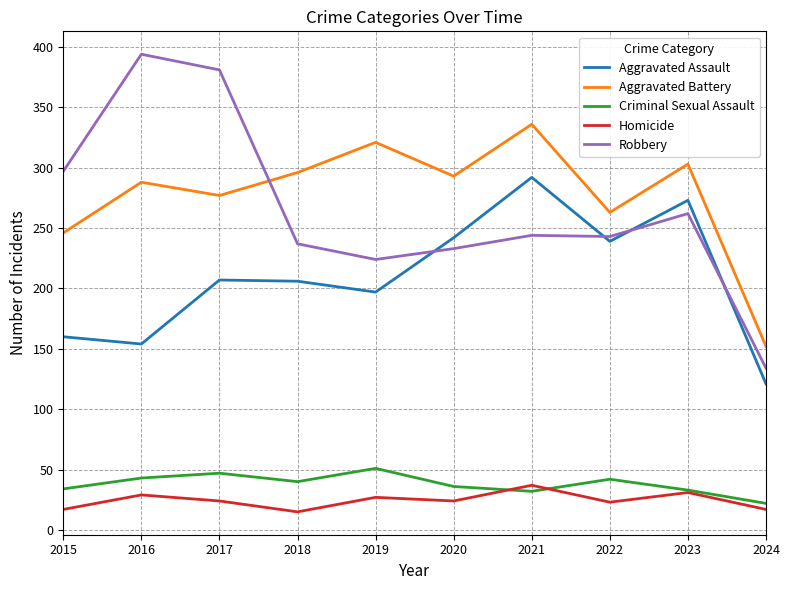

Is it true that Robbery equals 243 at 2022?

True